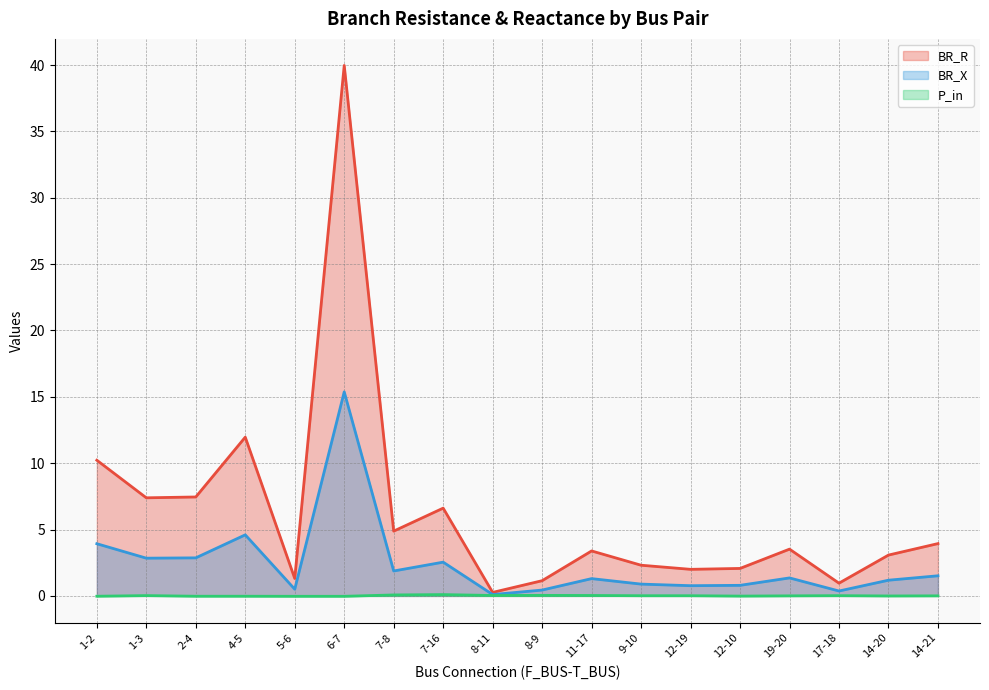

What is the sum of the BR_R values at 14-21 and 12-10?

6.0